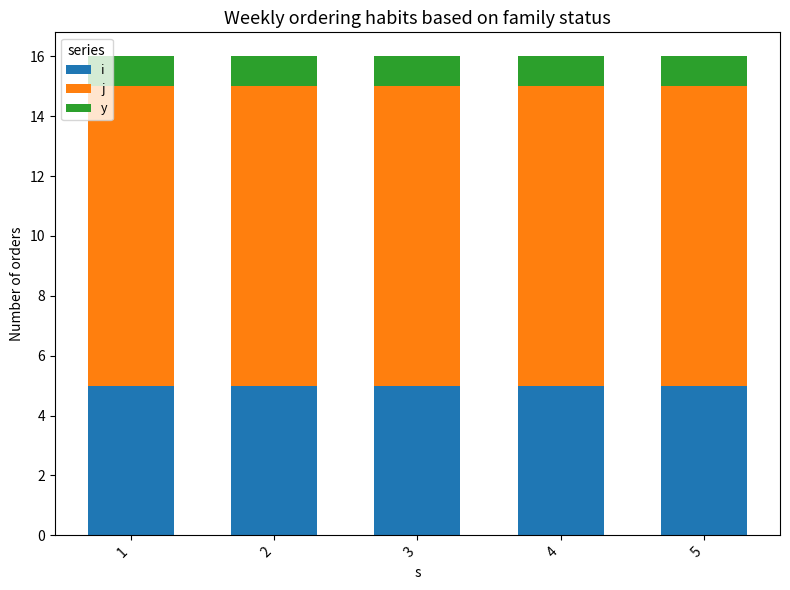

What is the highest value of the i series?

5